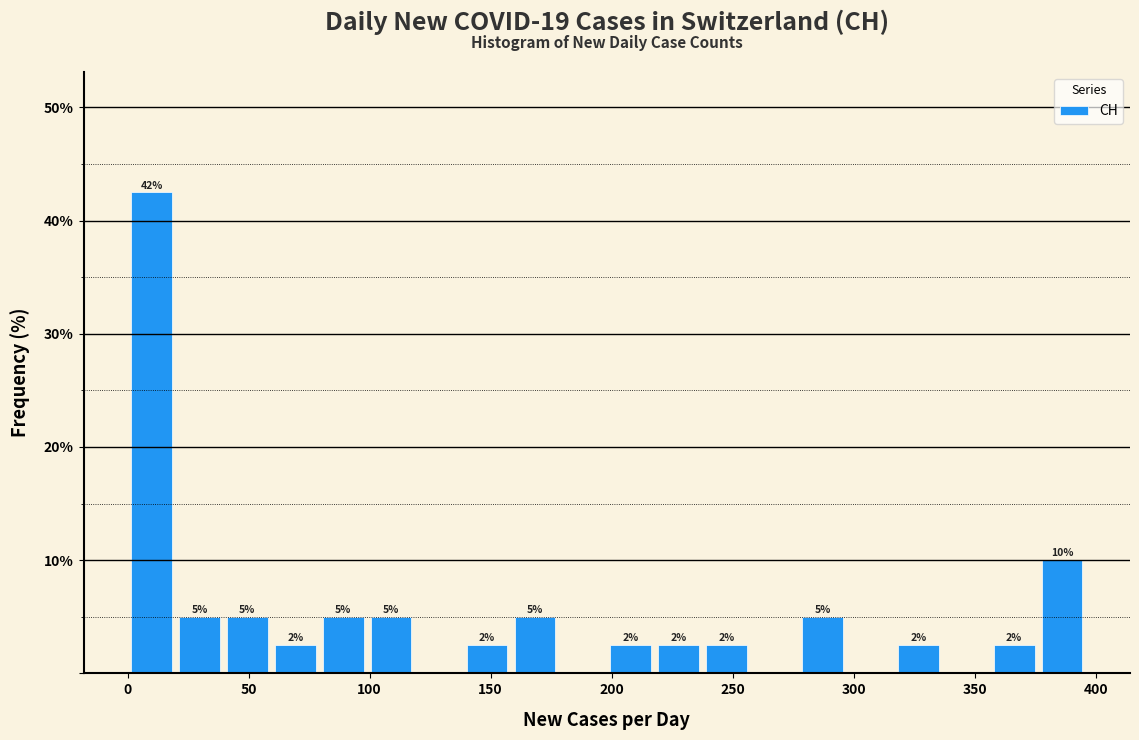

Read against the x-axis, roughly where is the centre of the tallest bar?

10